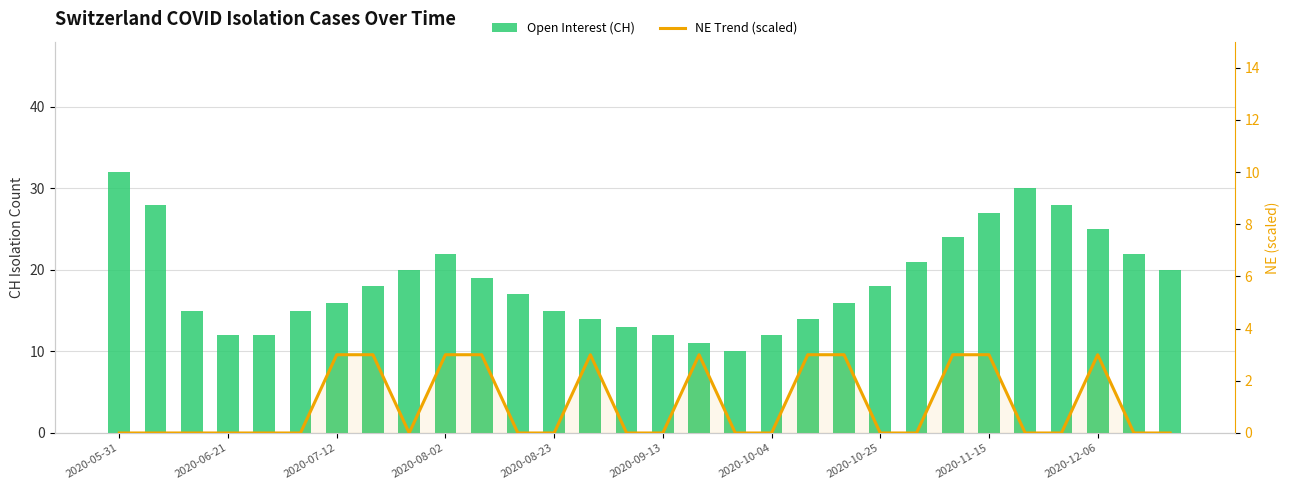

The NE Trend (scaled) series shows -2 at 29. True or false?

False